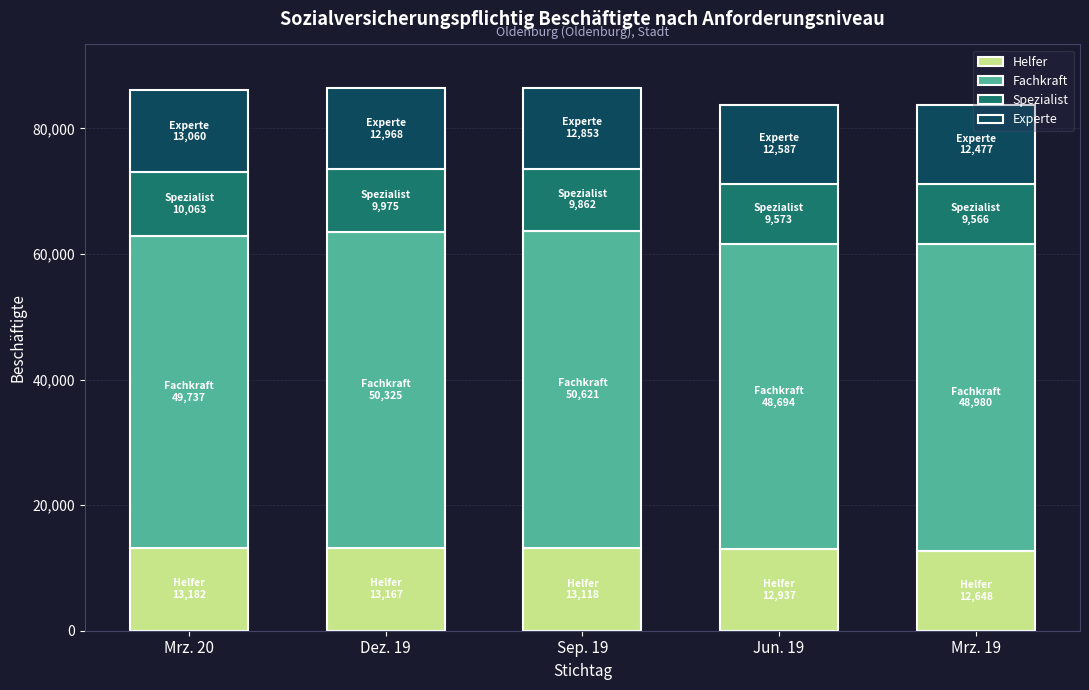

What is the maximum value for Helfer?

13182